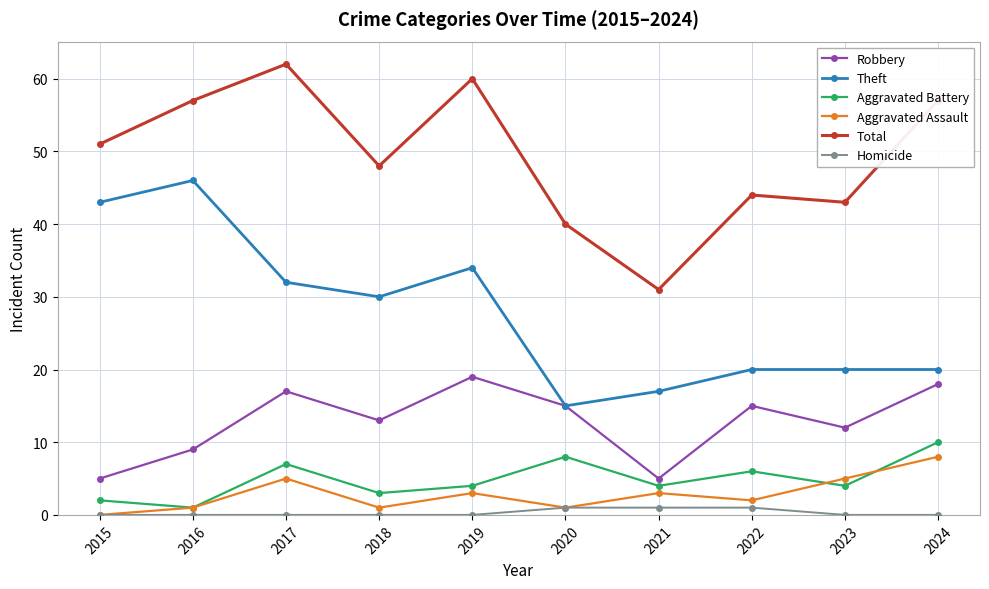

What is the approximate value of Robbery at 2017?

17